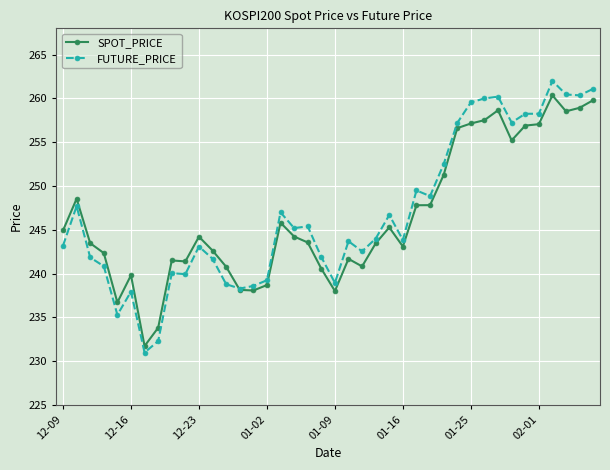

What is the value of the FUTURE_PRICE point at the 12th from the left?

241.7